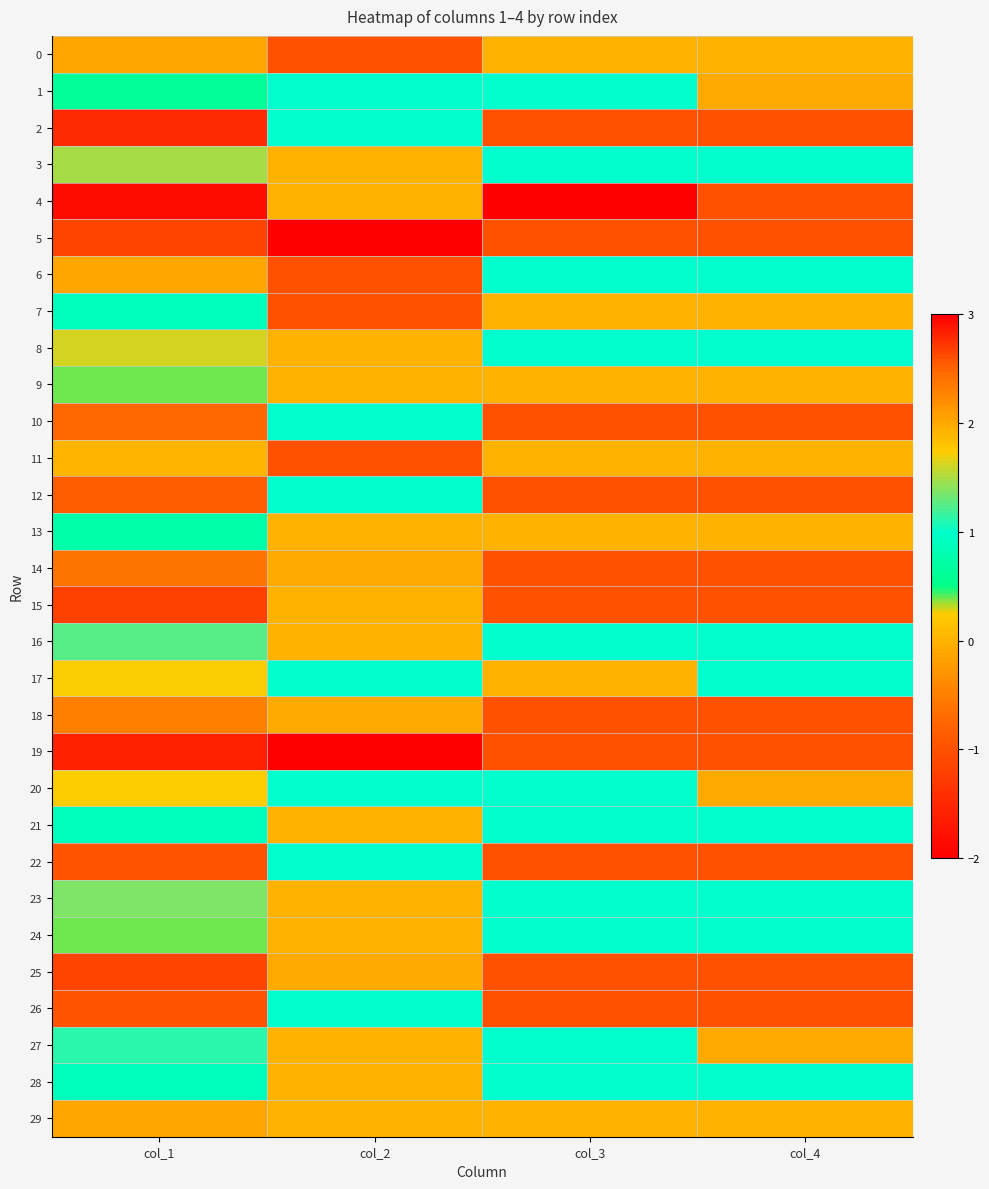

Reading left to right, extract all data points from this chart.

0: col_1=-0.1	col_2=-1.0	col_3=0.0	col_4=0.0
1: col_1=0.6	col_2=1.0	col_3=1.0	col_4=2.0
2: col_1=-1.5	col_2=1.0	col_3=-1.0	col_4=-1.0
3: col_1=1.5	col_2=0.0	col_3=1.0	col_4=1.0
4: col_1=-1.8	col_2=-0.0	col_3=-2.0	col_4=-1.0
5: col_1=-1.1	col_2=3.0	col_3=-1.0	col_4=-1.0
6: col_1=-0.1	col_2=-1.0	col_3=1.0	col_4=1.0
7: col_1=0.9	col_2=-1.0	col_3=0.0	col_4=0.0
8: col_1=1.6	col_2=-0.0	col_3=1.0	col_4=1.0
9: col_1=0.4	col_2=-0.0	col_3=0.0	col_4=0.0
10: col_1=-0.7	col_2=1.0	col_3=-1.0	col_4=-1.0
11: col_1=0.0	col_2=-1.0	col_3=-0.0	col_4=0.0
12: col_1=-0.8	col_2=1.0	col_3=-1.0	col_4=-1.0
13: col_1=0.8	col_2=-0.0	col_3=0.0	col_4=0.0
14: col_1=-0.6	col_2=2.0	col_3=-1.0	col_4=-1.0
15: col_1=-1.2	col_2=-0.0	col_3=-1.0	col_4=-1.0
16: col_1=1.2	col_2=-0.0	col_3=1.0	col_4=1.0
17: col_1=0.3	col_2=1.0	col_3=0.0	col_4=1.0
18: col_1=-0.5	col_2=2.0	col_3=-1.0	col_4=-1.0
19: col_1=-1.6	col_2=-2.0	col_3=-1.0	col_4=-1.0
20: col_1=1.7	col_2=1.0	col_3=1.0	col_4=2.0
21: col_1=0.9	col_2=0.0	col_3=1.0	col_4=1.0
22: col_1=-1.0	col_2=1.0	col_3=-1.0	col_4=-1.0
23: col_1=1.4	col_2=0.0	col_3=1.0	col_4=1.0
24: col_1=0.4	col_2=-0.0	col_3=1.0	col_4=1.0
25: col_1=-1.1	col_2=2.0	col_3=-1.0	col_4=-1.0
26: col_1=-1.0	col_2=1.0	col_3=-1.0	col_4=-1.0
27: col_1=1.1	col_2=0.0	col_3=1.0	col_4=2.0
28: col_1=0.9	col_2=-0.0	col_3=1.0	col_4=1.0
29: col_1=-0.1	col_2=-0.0	col_3=0.0	col_4=0.0